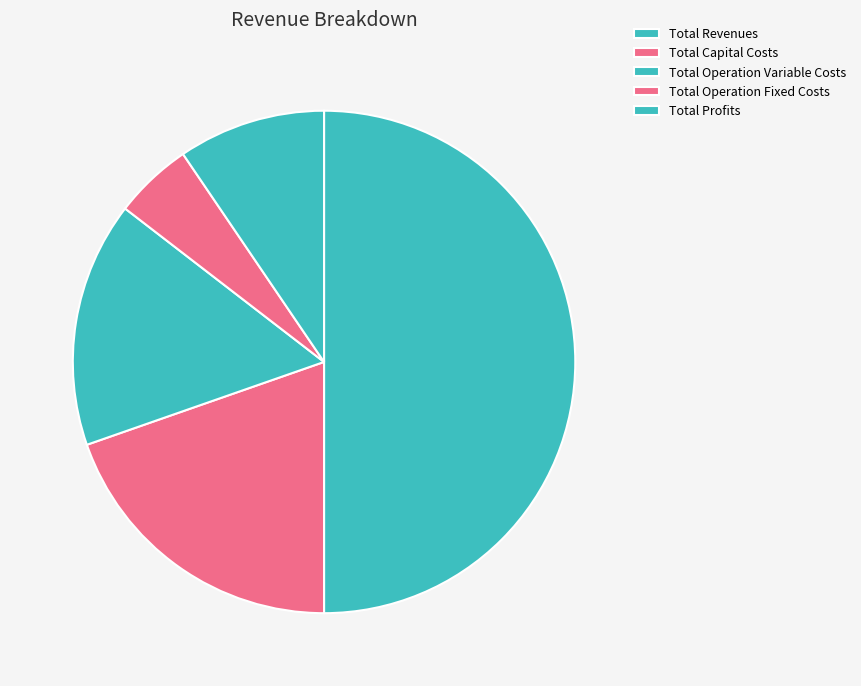

Count the number of slices in the pie.

5